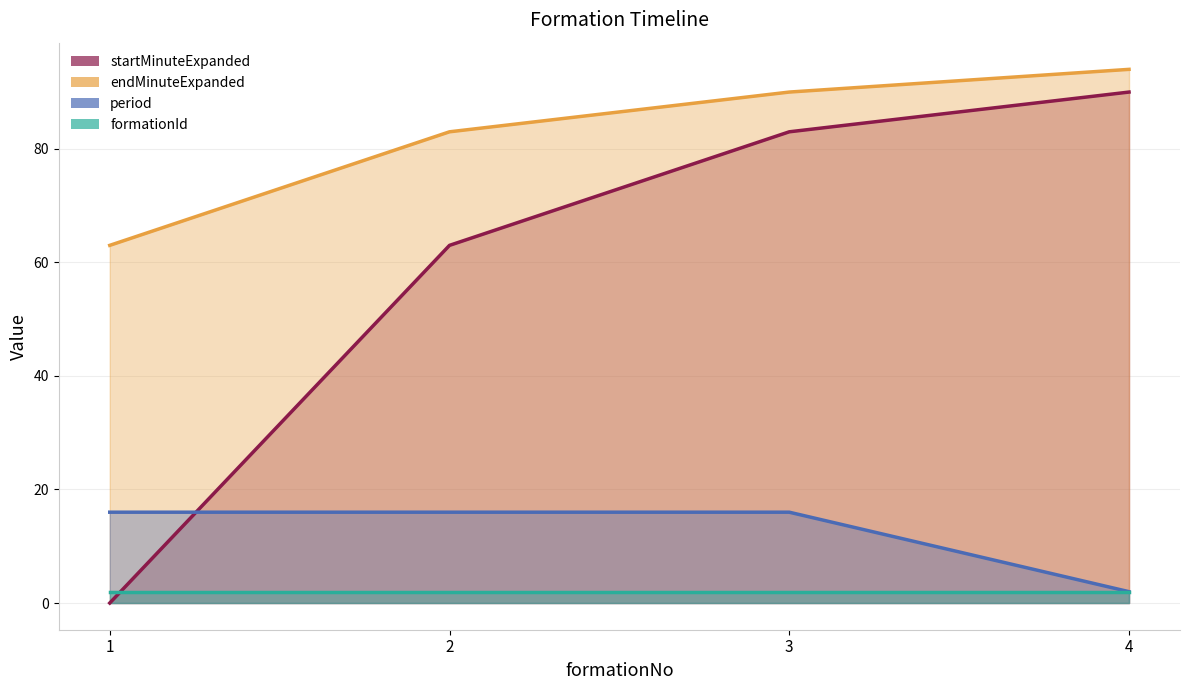

Does the chart have visible grid lines?

Yes